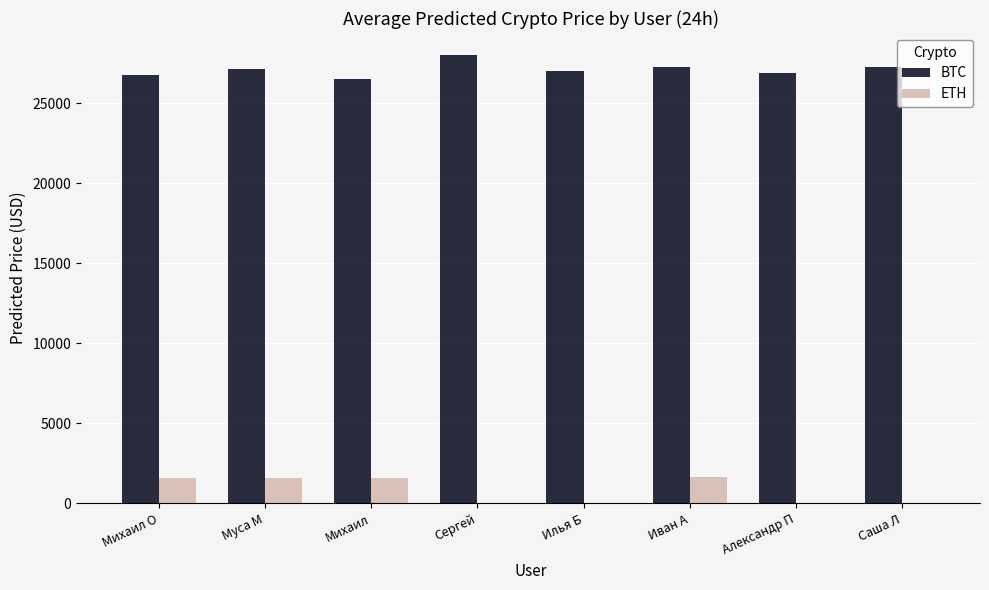

True or false: BTC has a value of 43086.0 at Муса М.

False